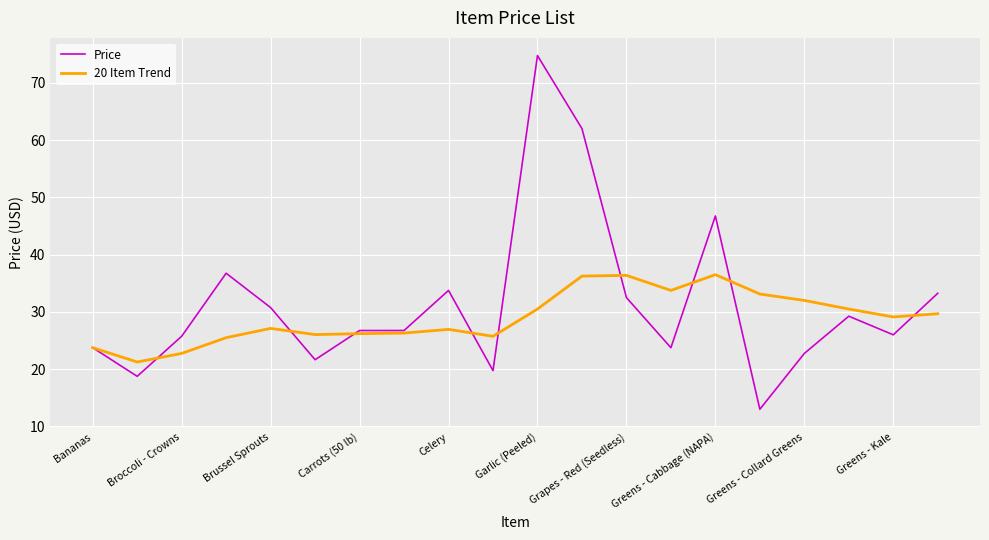

Rank the series by their maximum value, from highest to lowest.

Price, 20 Item Trend